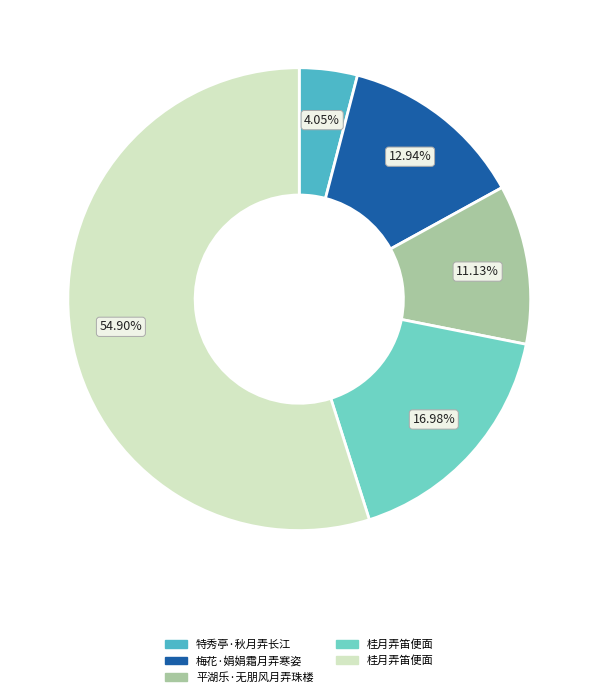

Is there any slice that represents more than half of the pie?

Yes